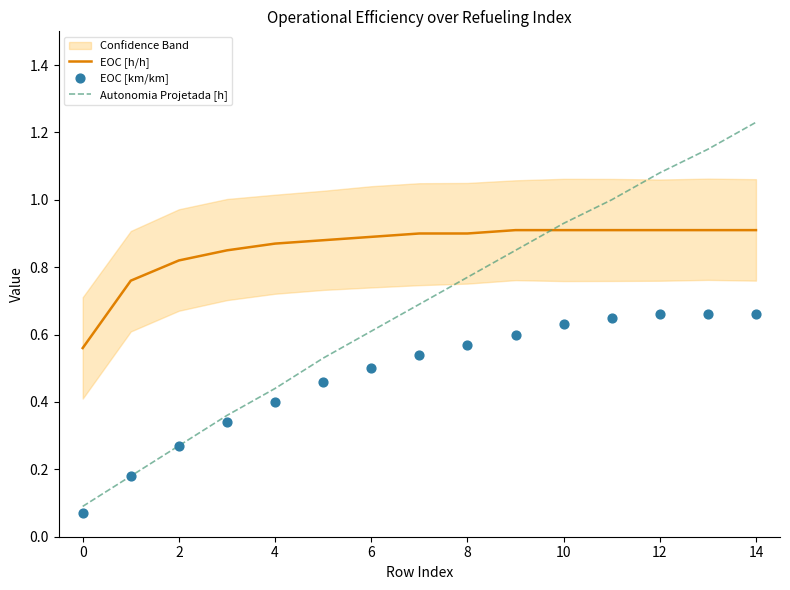

Which series has the largest Y range (max minus min)?

Autonomia Projetada [h]